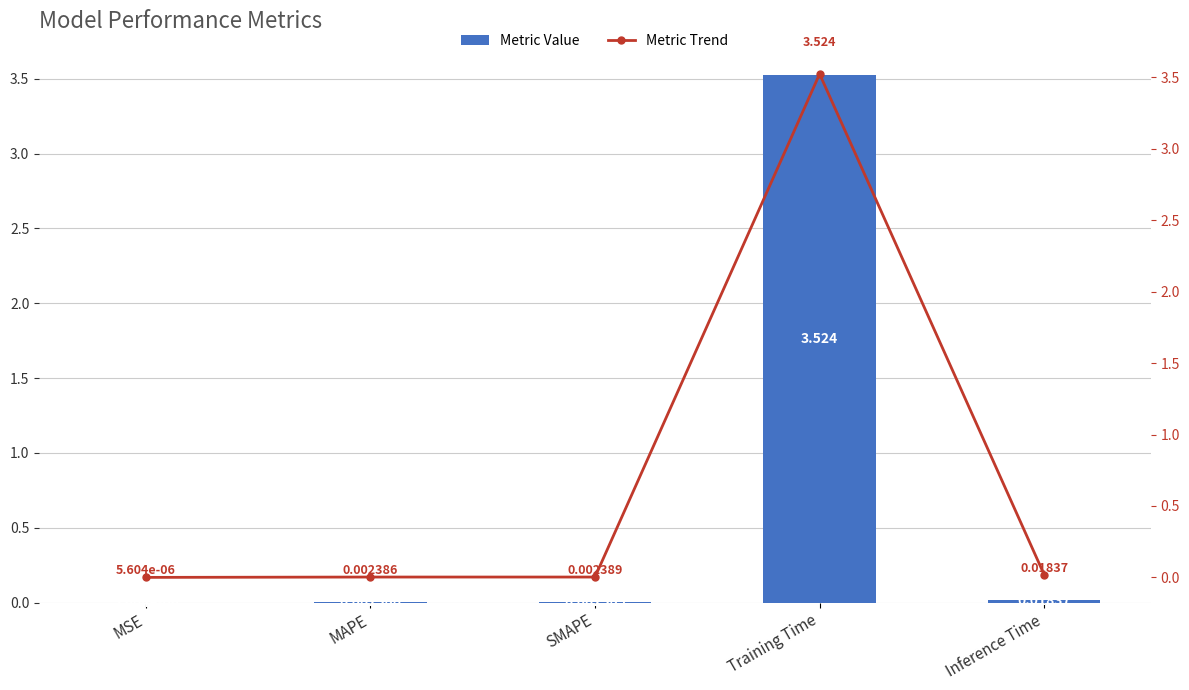

The value of Metric Value at MAPE is 0.0. True or false?

False